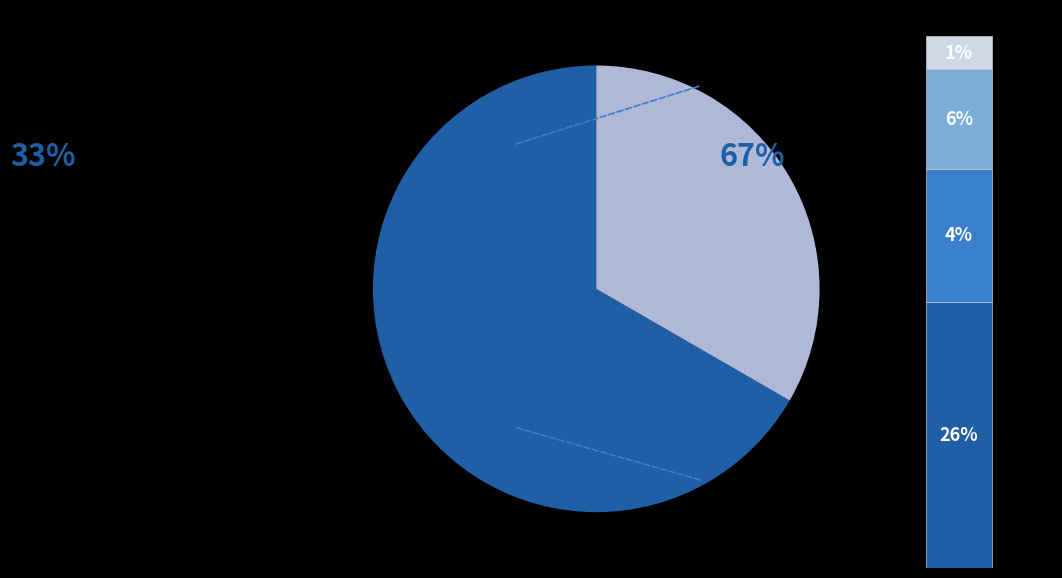

To the nearest percent, what portion does ran_pars represent?

33%